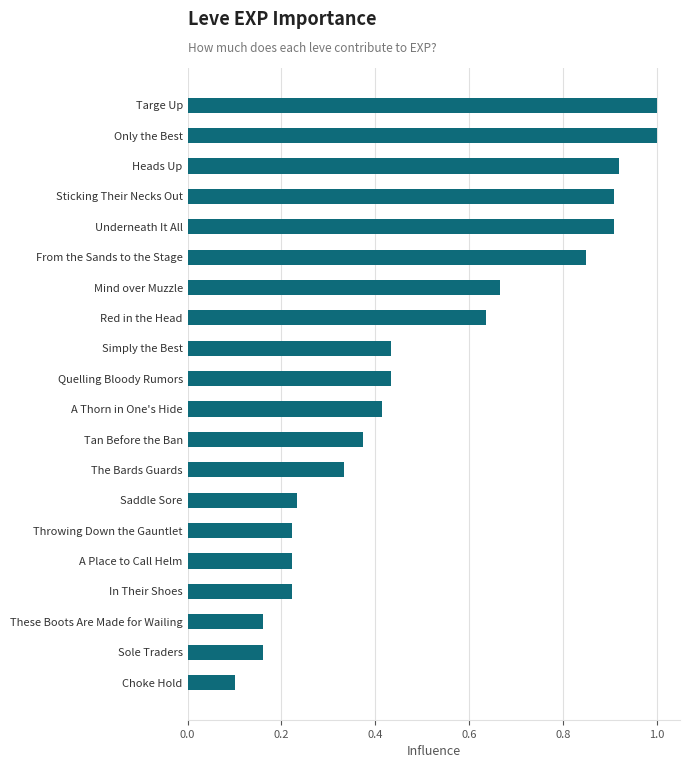

The value at Choke Hold is 0.1. True or false?

True